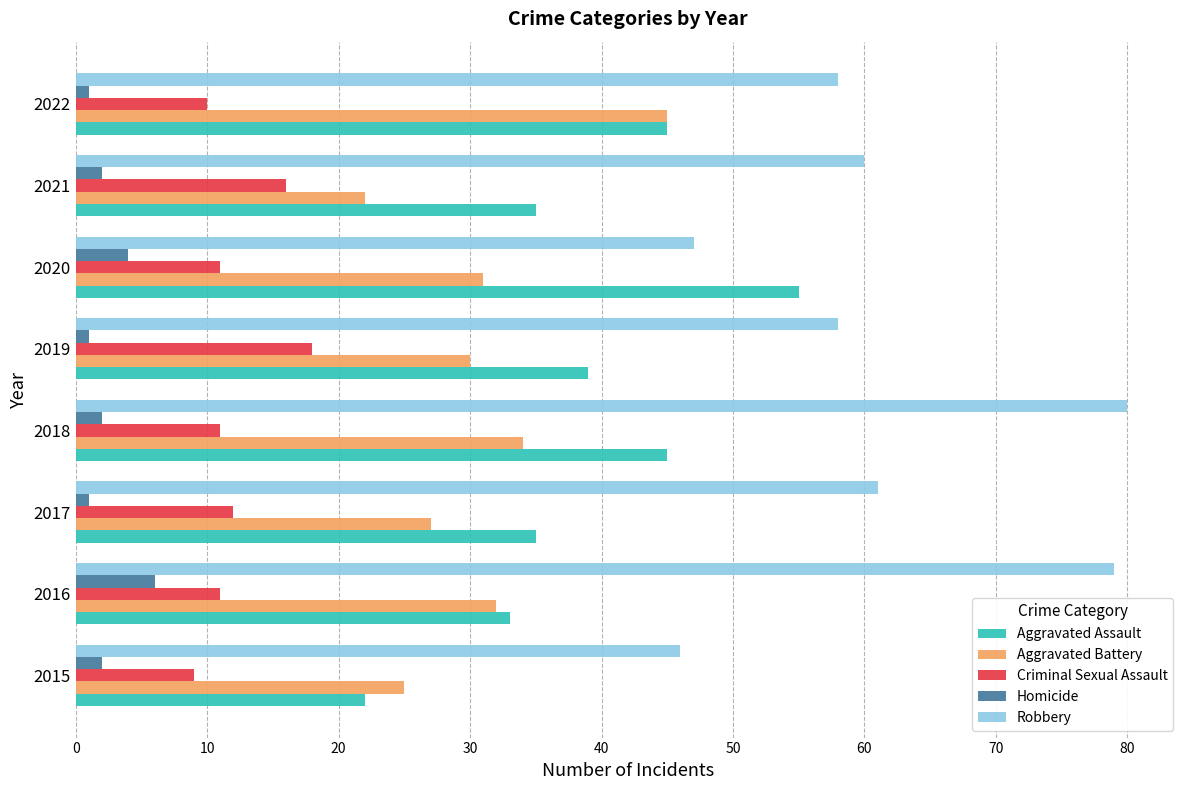

The Aggravated Battery series shows 25 at 2015. True or false?

True